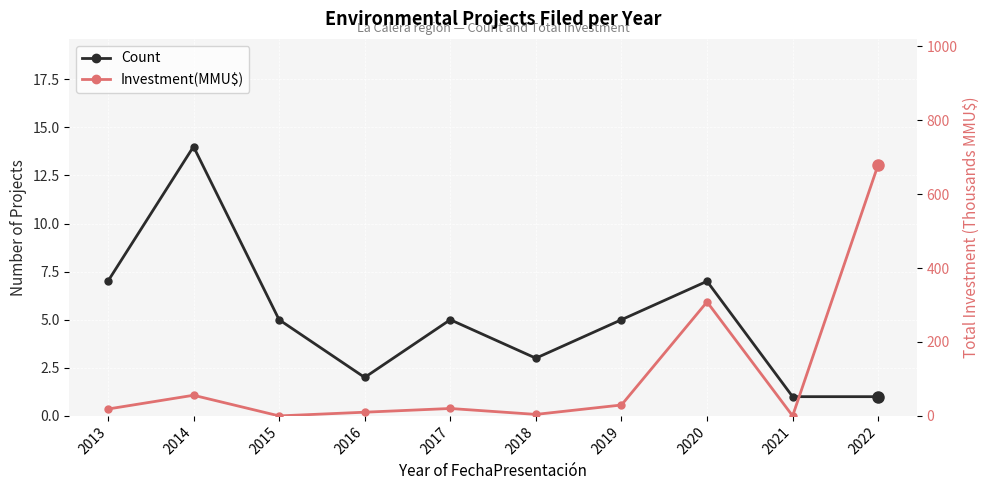

True or false: Investment(MMU$) and Count intersect in this chart.

True